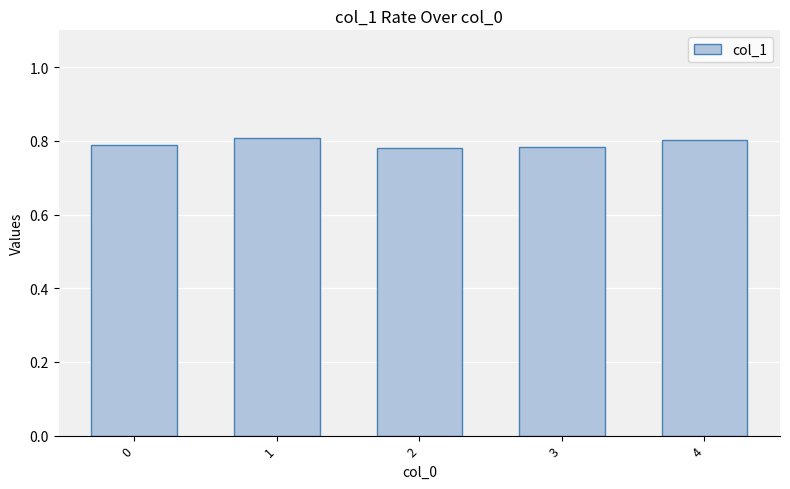

The chart shows a value of 1.3 at 0. True or false?

False